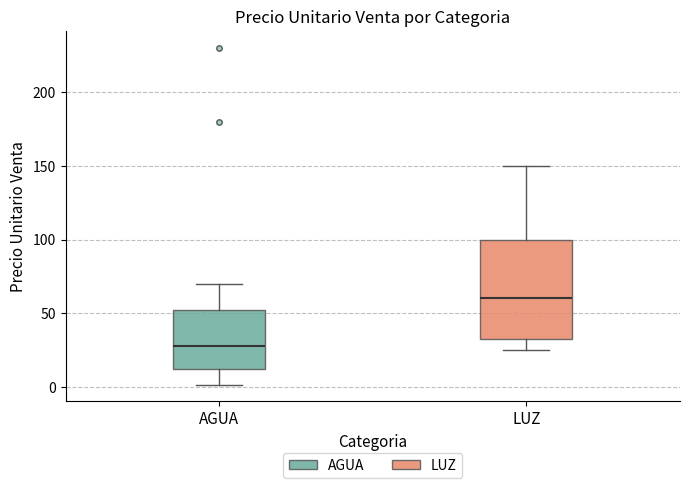

Which box has the highest median line?

LUZ